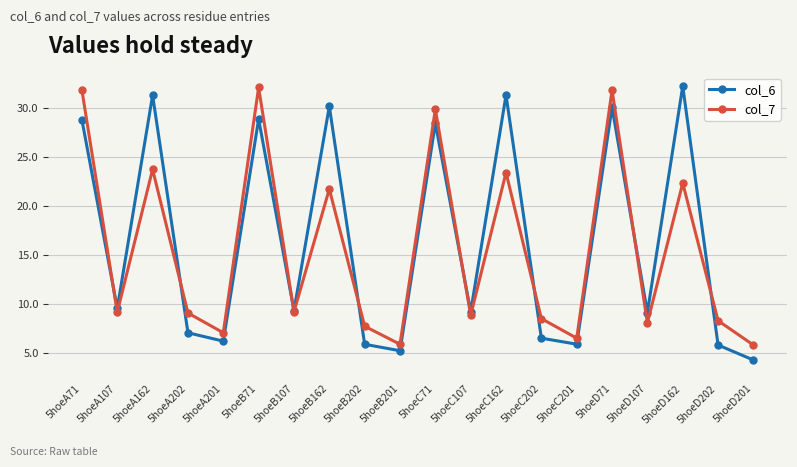

What is the difference between the col_7 values at 5hoeA202 and 5hoeD201?

3.3